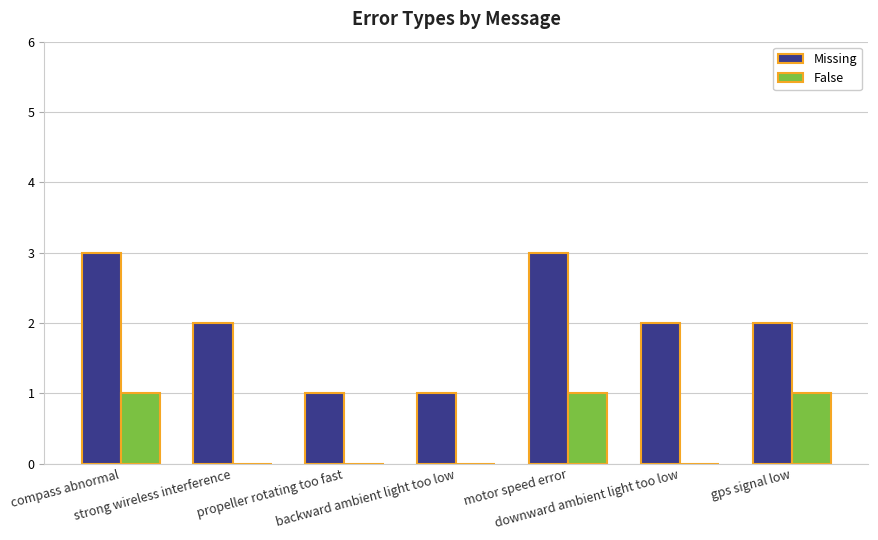

What is the maximum value shown in the chart?

3